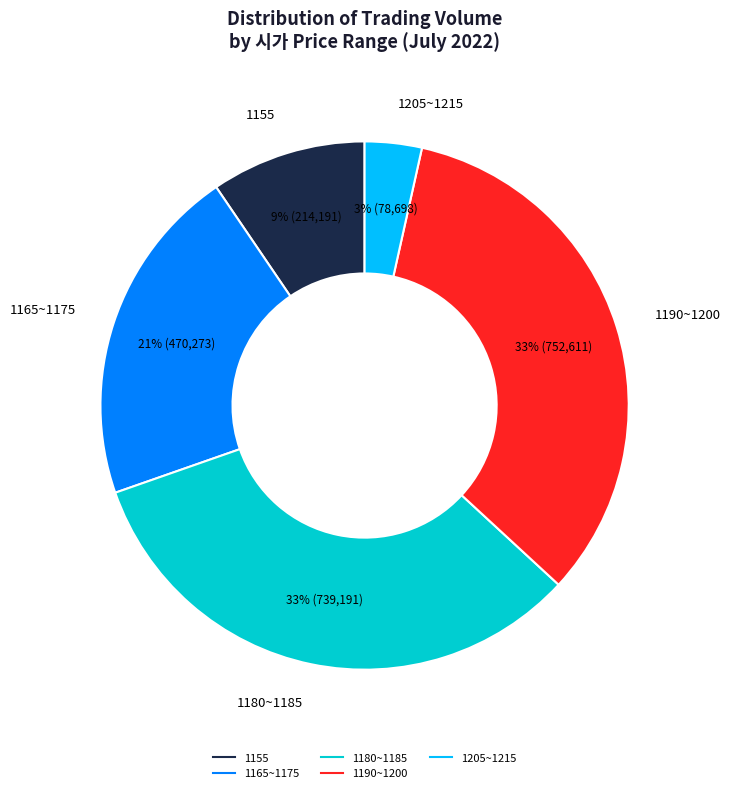

Is there a majority slice in this chart?

No